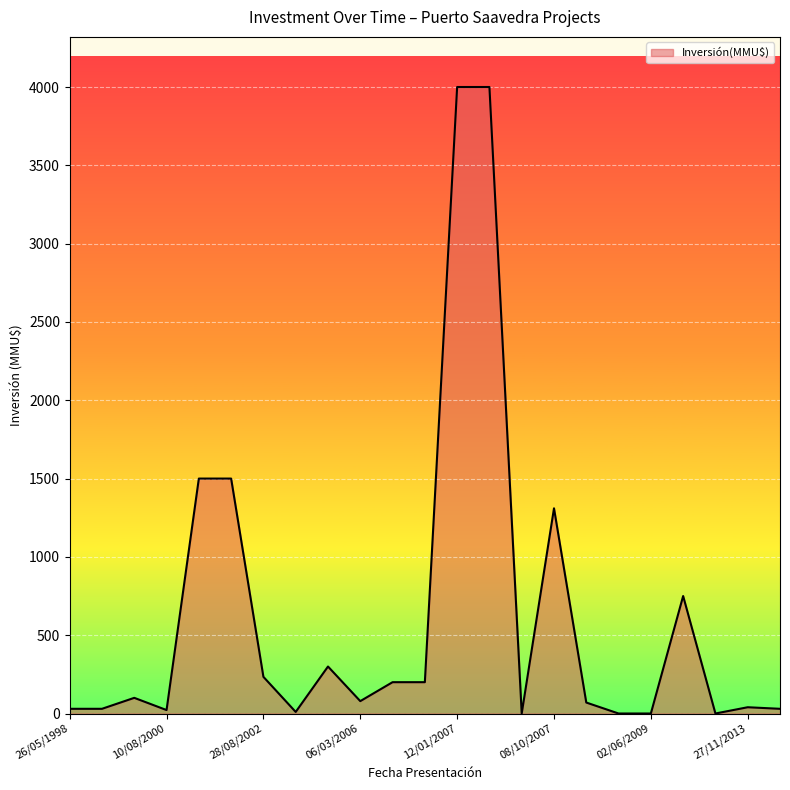

What is the difference between the maximum and minimum values?

4000